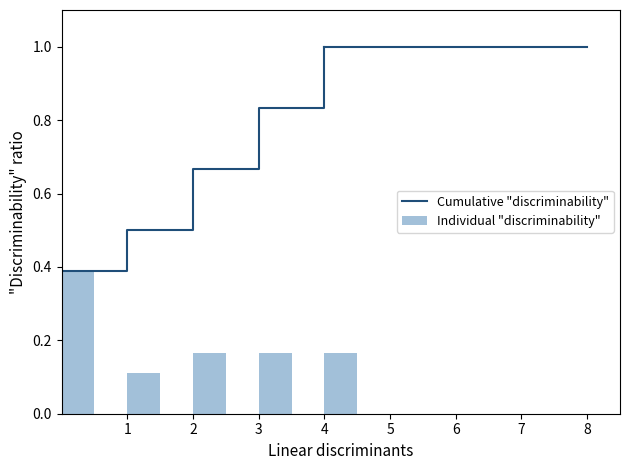

What is the sum of all Individual "discriminability" values?

1.0